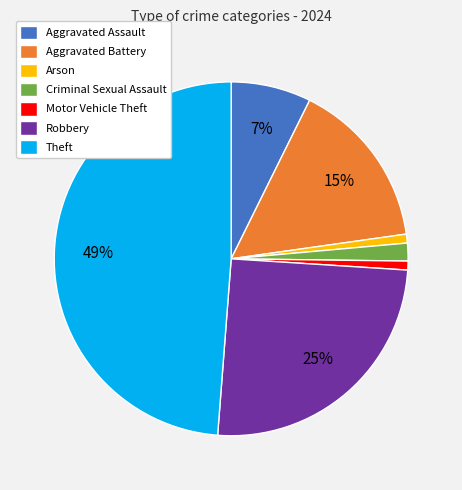

Do Motor Vehicle Theft and Arson together represent more than half of the pie?

No